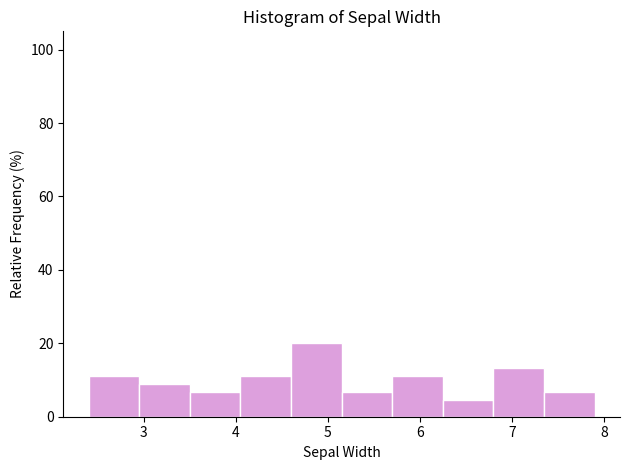

Reading left to right, transcribe this chart: for each bar, give the range it covers on the x-axis and its height. Neither the bar edges nor the heights are printed on the chart, so give them approximately, as read against the axes.

2.40 to 2.95: 12
2.95 to 3.50: 8
3.50 to 4.05: 6
4.05 to 4.60: 12
4.60 to 5.15: 20
5.15 to 5.70: 6
5.70 to 6.25: 12
6.25 to 6.80: 4
6.80 to 7.35: 14
7.35 to 7.90: 6